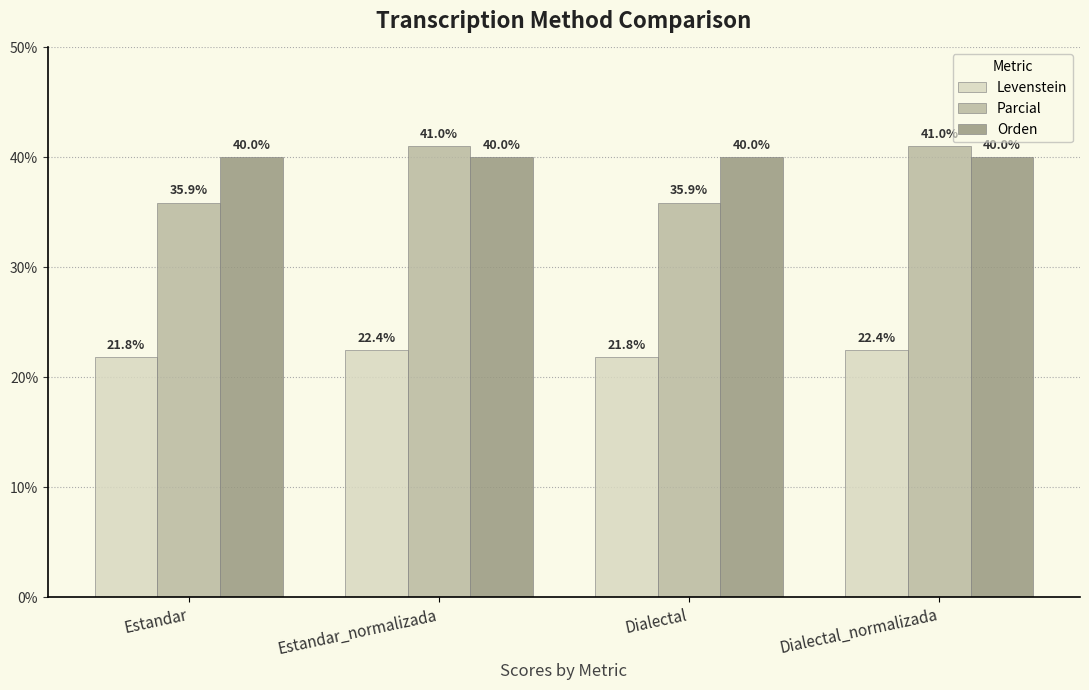

At Dialectal_normalizada, list the series in order from smallest to largest.

Levenstein, Orden, Parcial